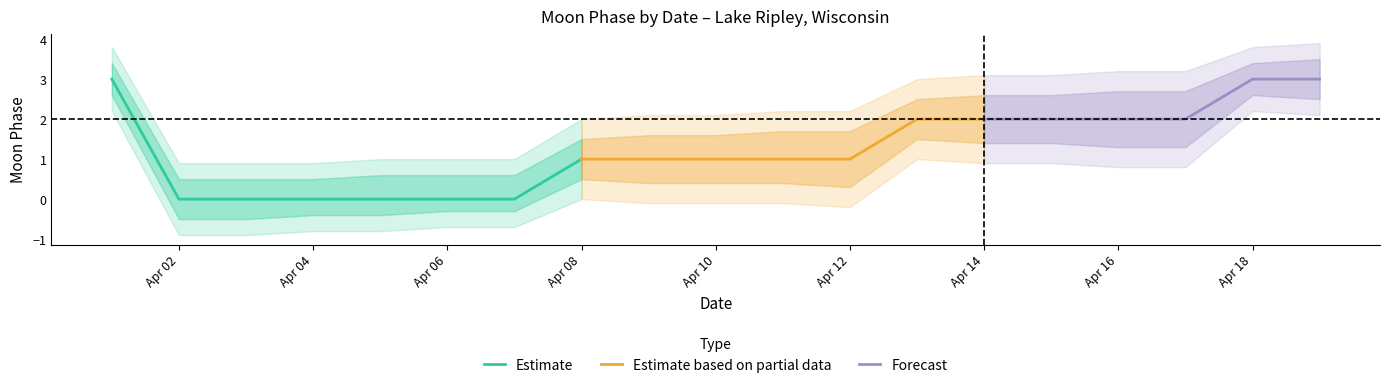

Where does the lower1 series first go above 0?

2022-04-01